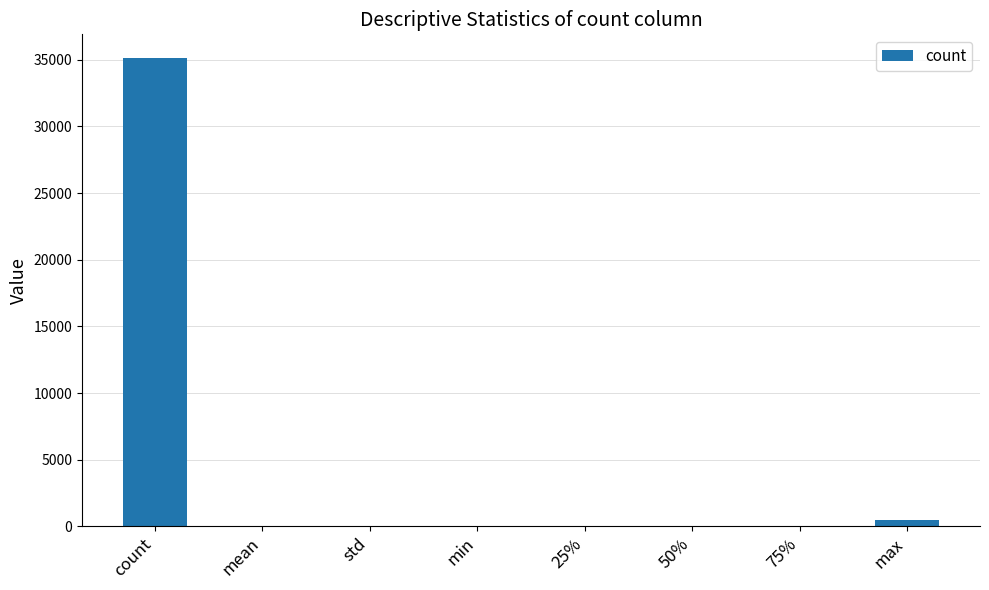

Which label corresponds to the largest value in the chart?

count